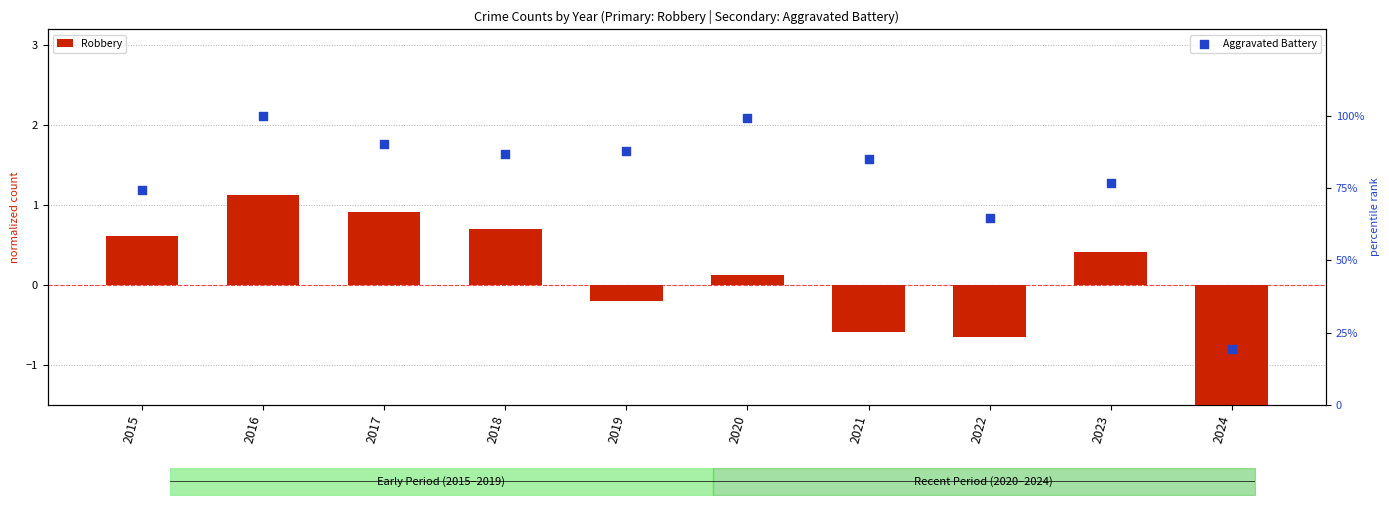

Is the value of Aggravated Battery at 2015 greater than the value of Robbery at 2022?

Yes